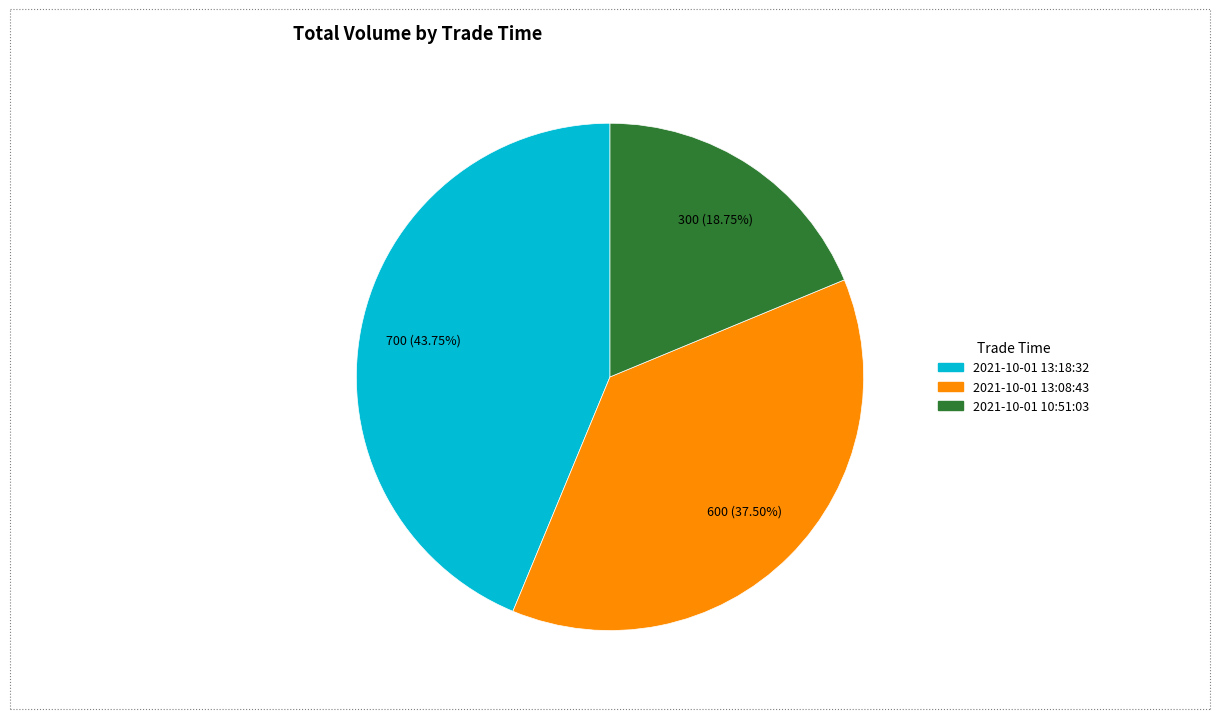

Is it true that 2021-10-01 10:51:03 is 19% of the pie?

True